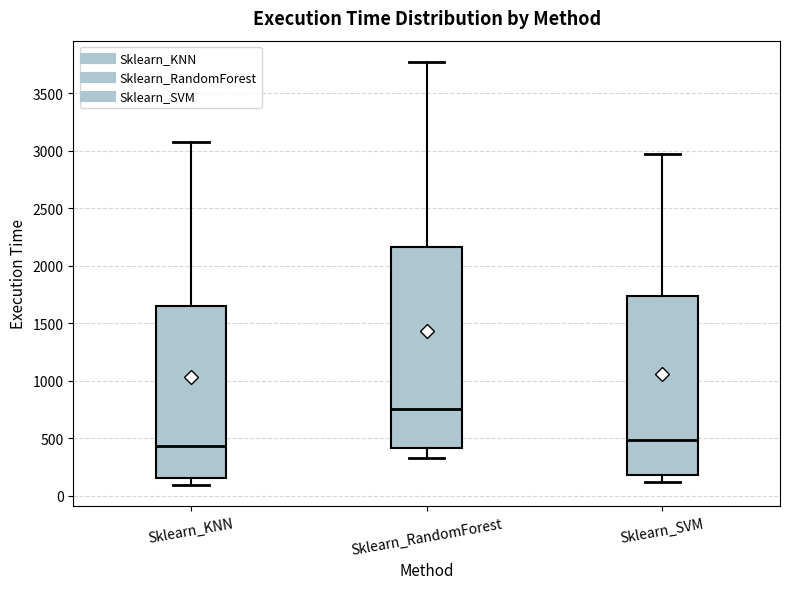

Where is the upper edge of the box for Sklearn_SVM on the y-axis? The values are not printed on the chart, so give them approximately, as read against the axis.

1750